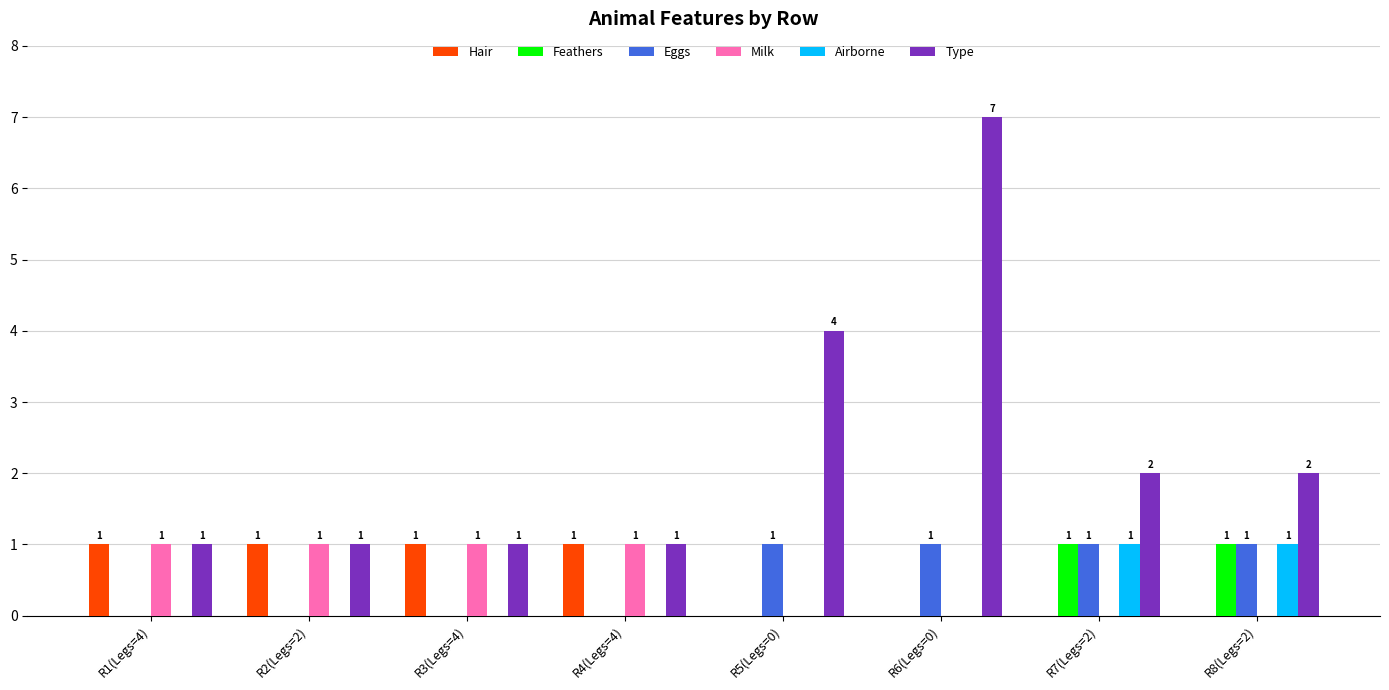

How many series are shown in this chart?

6